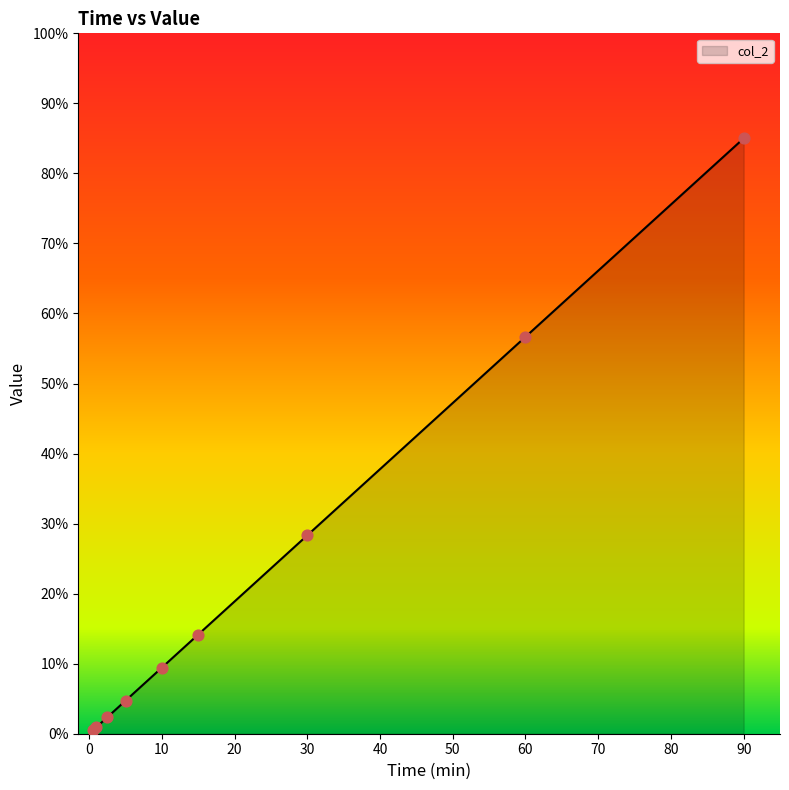

What is the greatest value displayed?

85.0